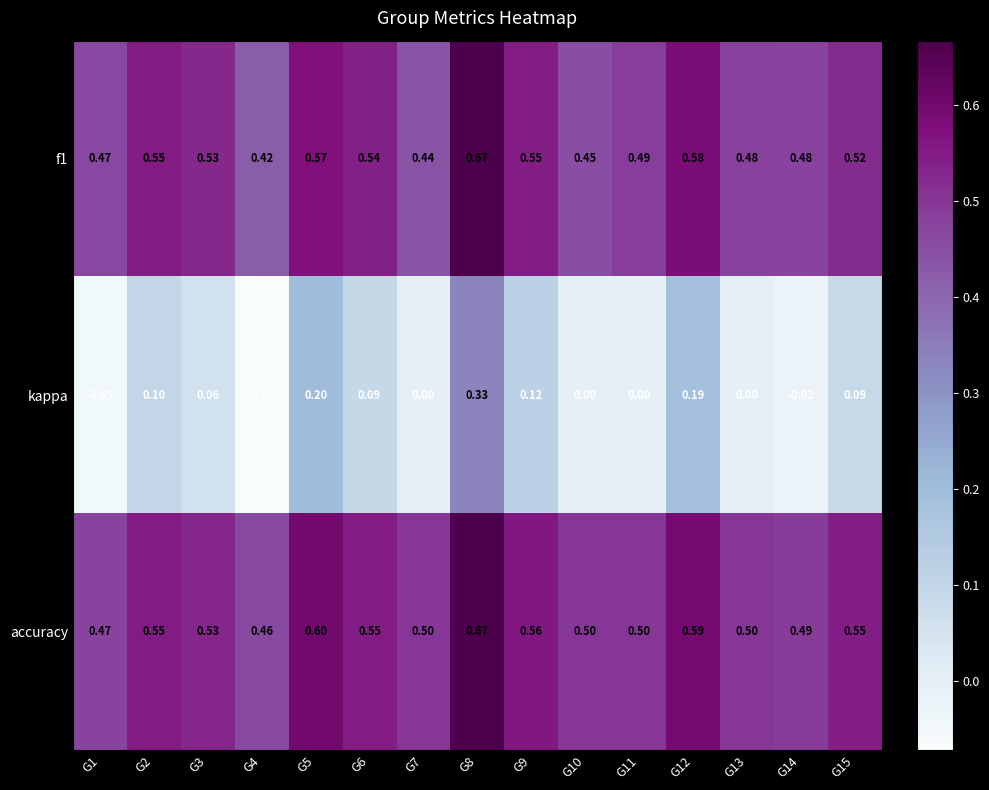

Which series has the largest range (max minus min)?

kappa